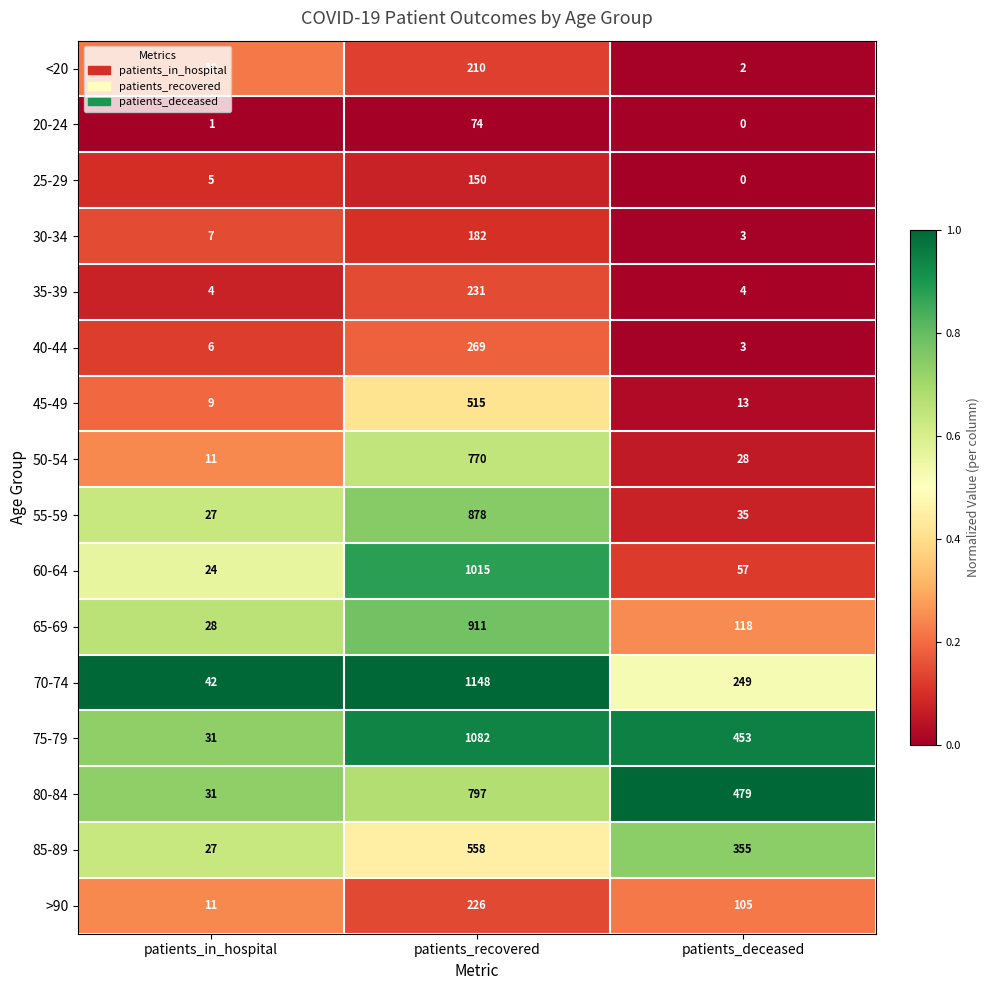

What is the spread (max minus min) of values at patients_deceased?

479